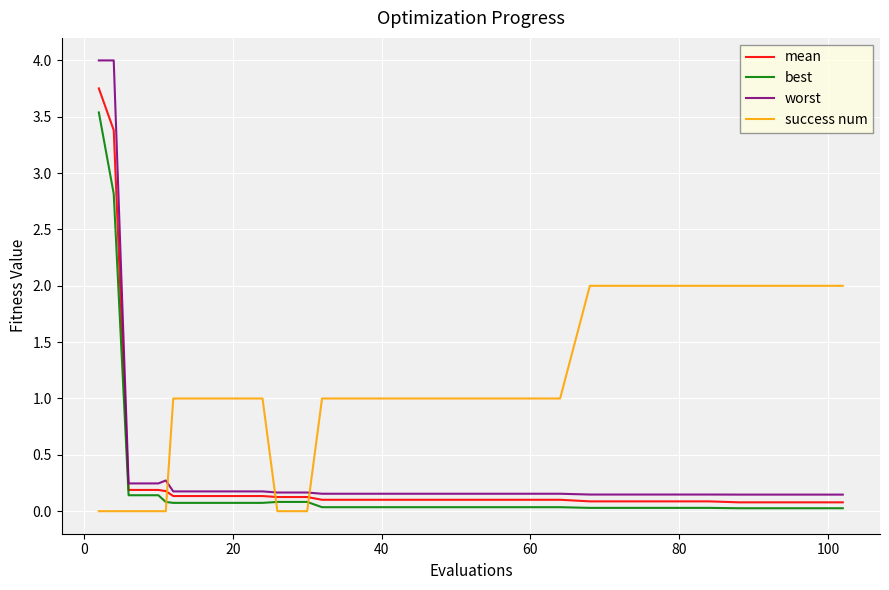

Which series has the largest range (max minus min)?

worst